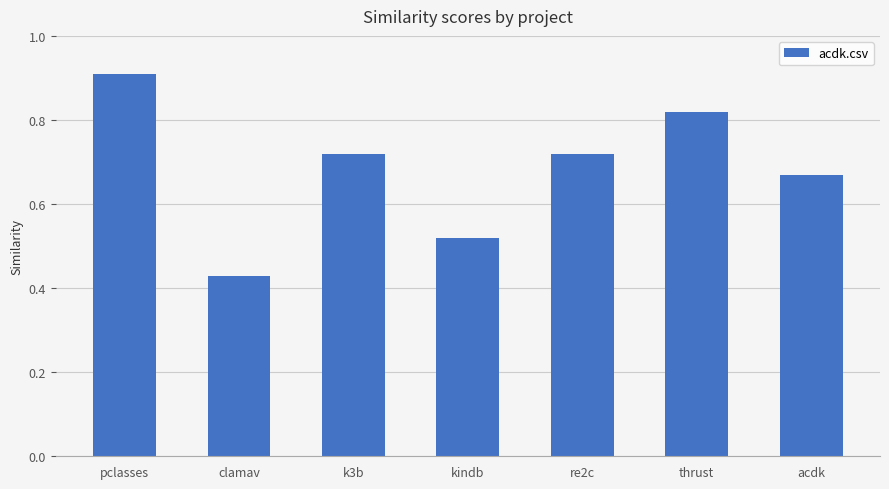

What is the sum of all values?

4.8